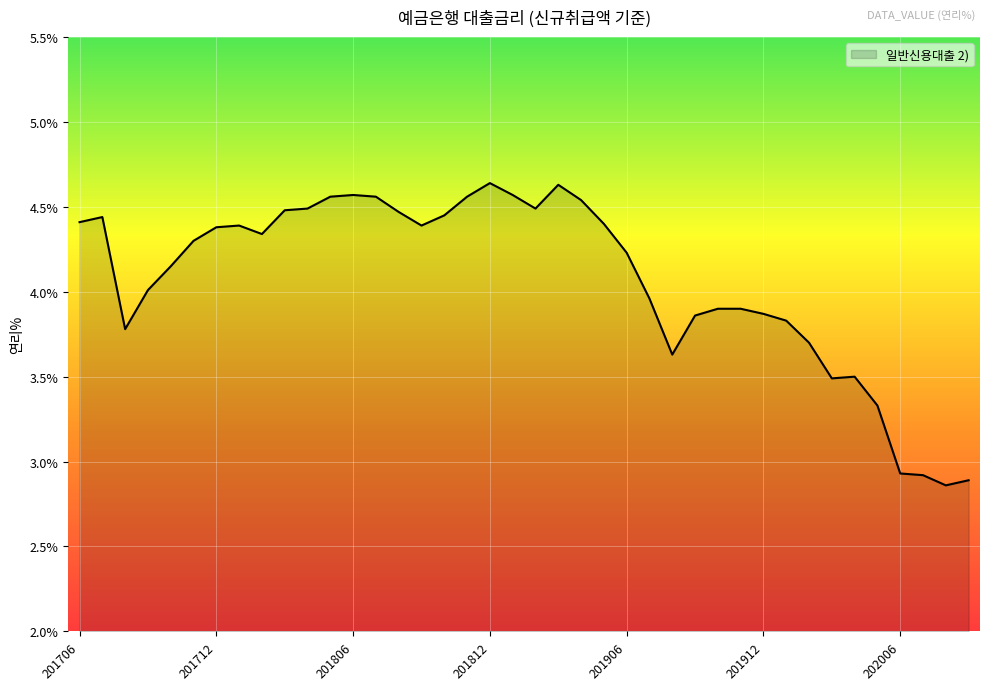

What is the difference between the maximum and minimum values?

1.8